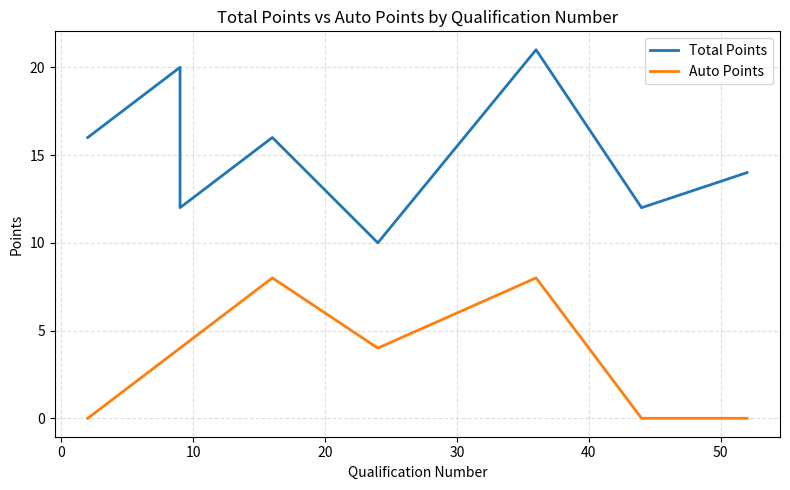

Is it true that Auto Points equals 3 at −10?

False